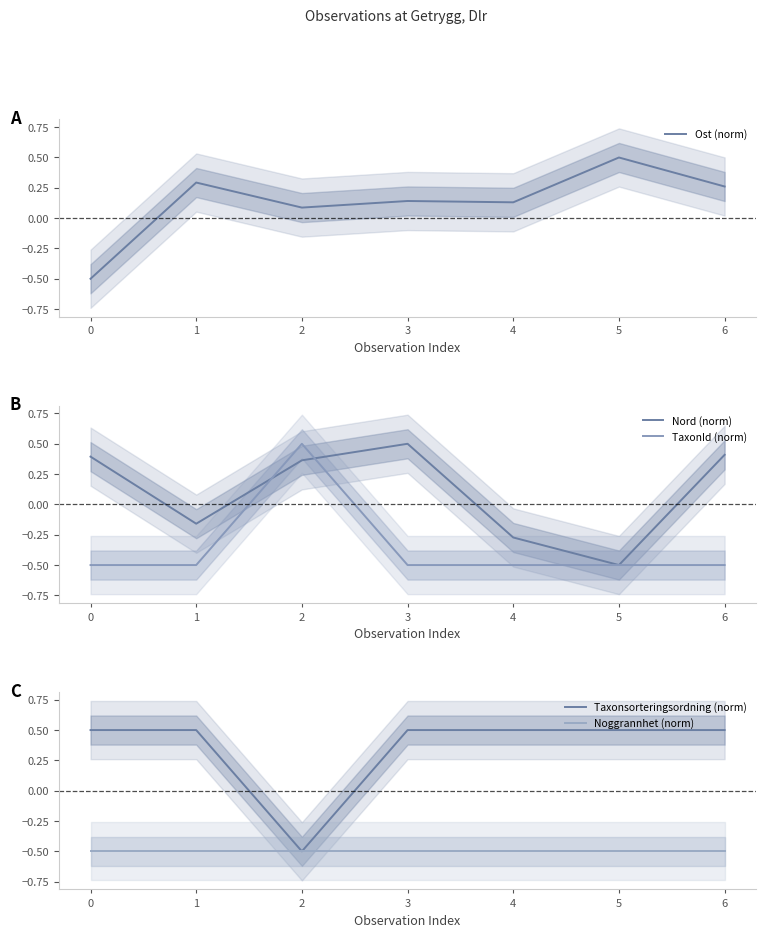

What is the sum of all Ost (norm) values?

0.9